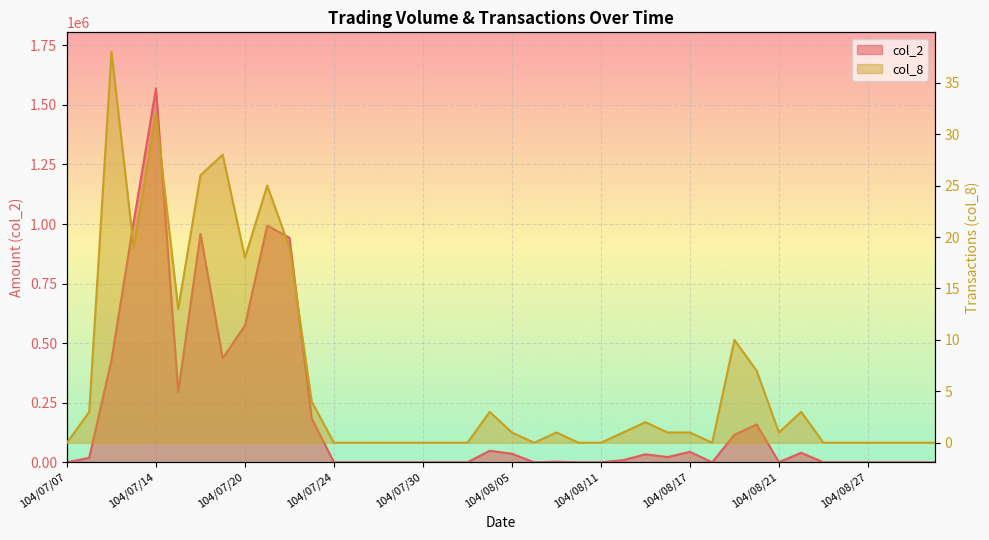

What is the greatest value displayed?

1569310